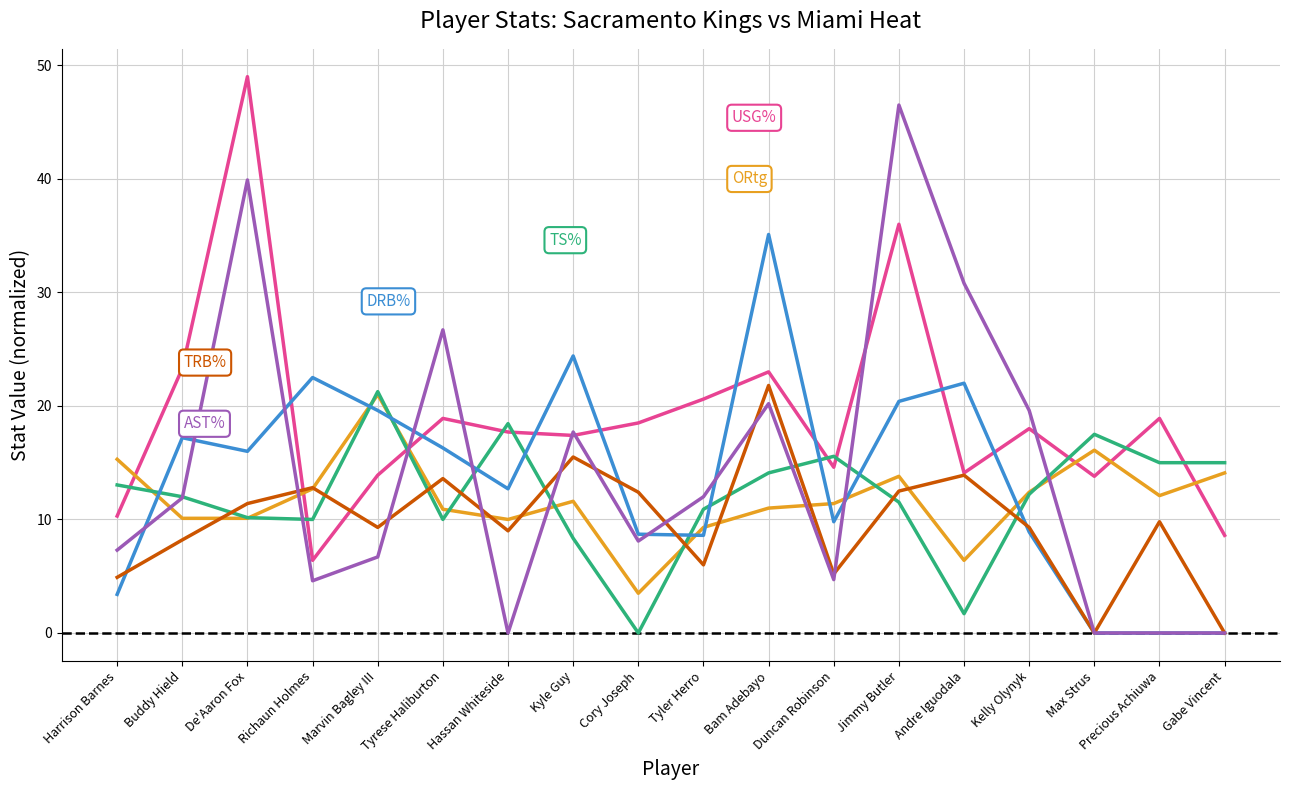

How many lines are shown in the chart?

6